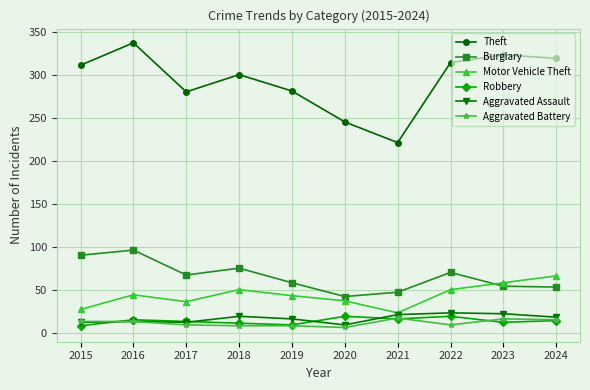

True or false: Robbery and Aggravated Assault cross at least once.

True